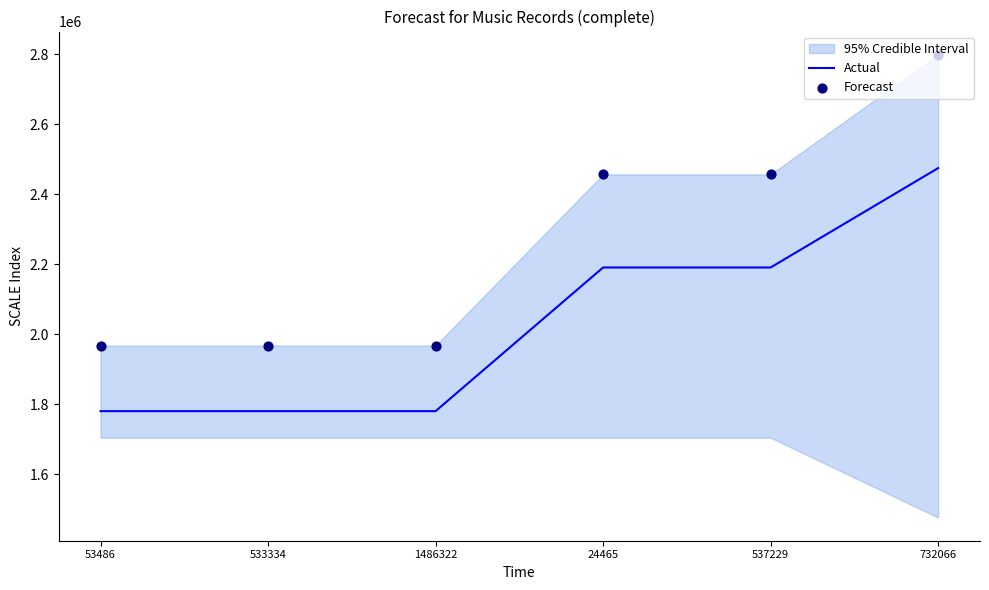

Which series has the largest total across all categories?

Forecast